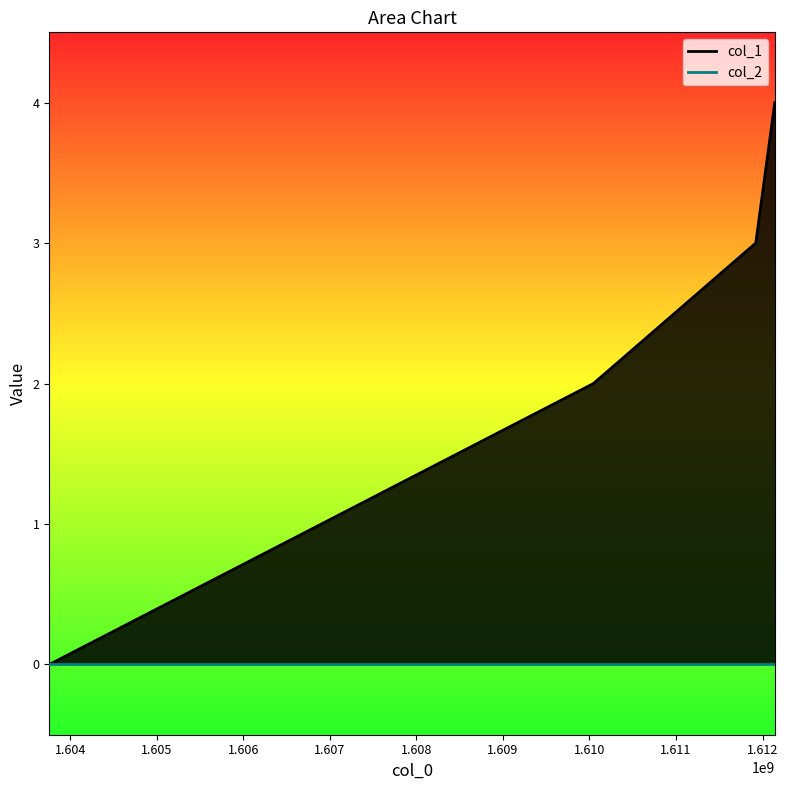

True or false: col_1 and col_2 intersect in this chart.

False